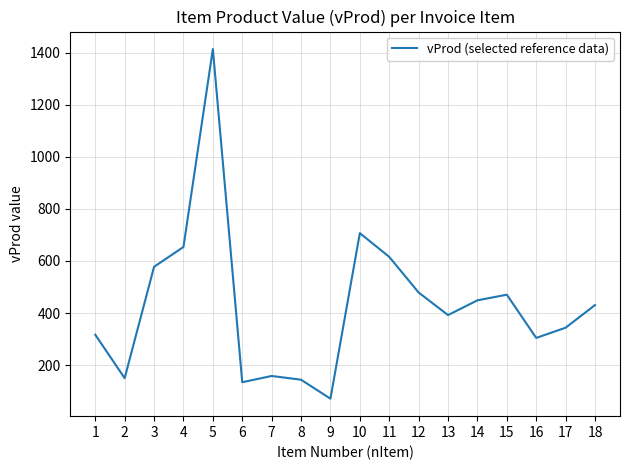

What is the sum of the values at 5 and 11?

2029.2